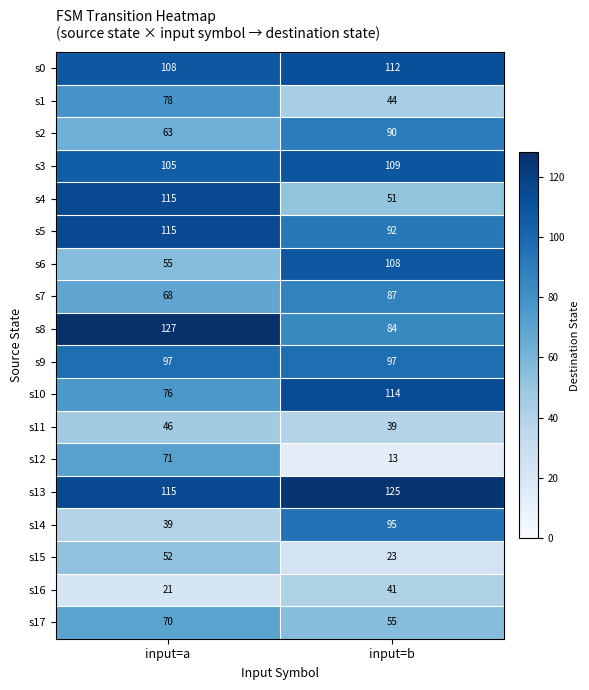

Which series has the largest total across all categories?

s13